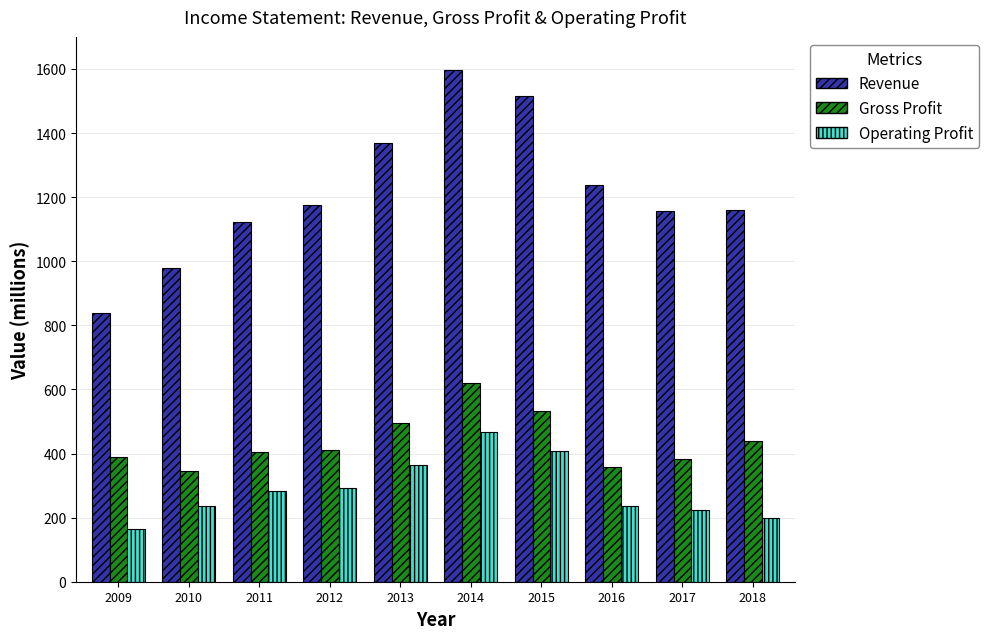

At which category is the sum across all series the highest?

2014